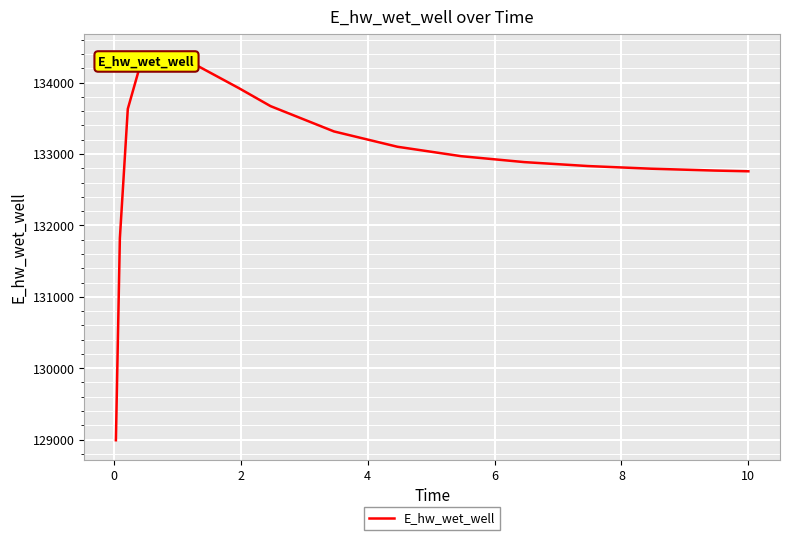

What is the difference between the maximum and minimum values?

5423.9